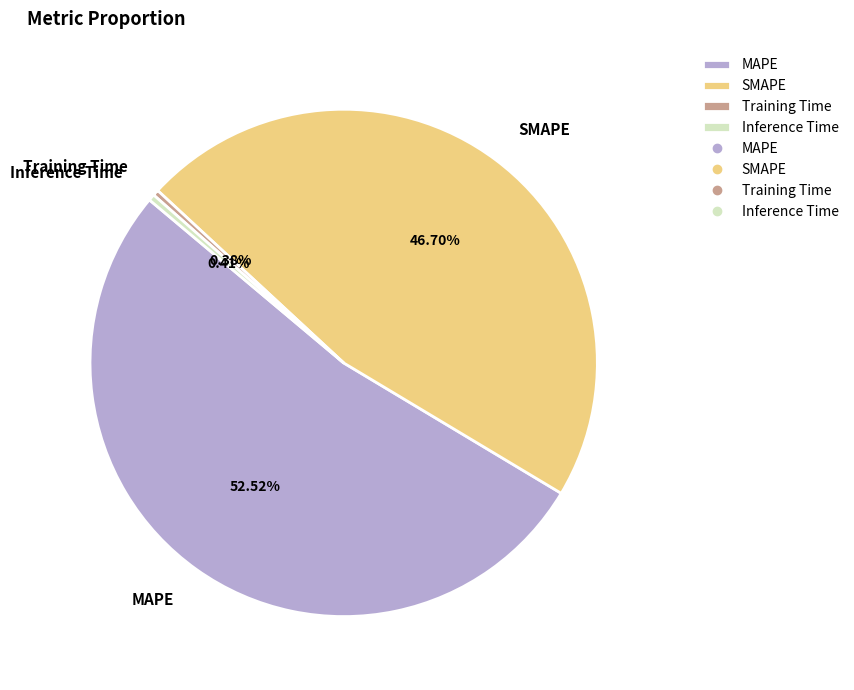

Count the number of slices in the pie.

4